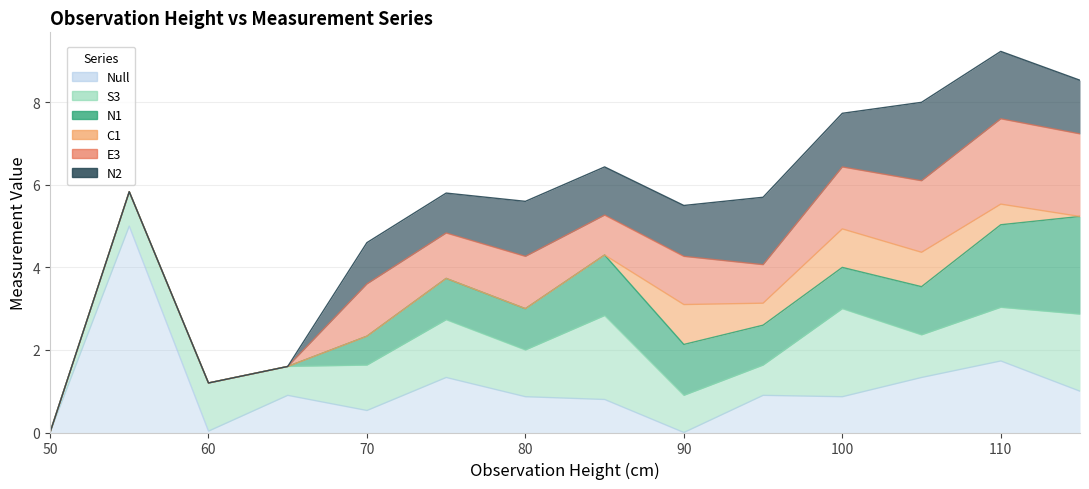

At which category does the chart reach its minimum across all series?

50